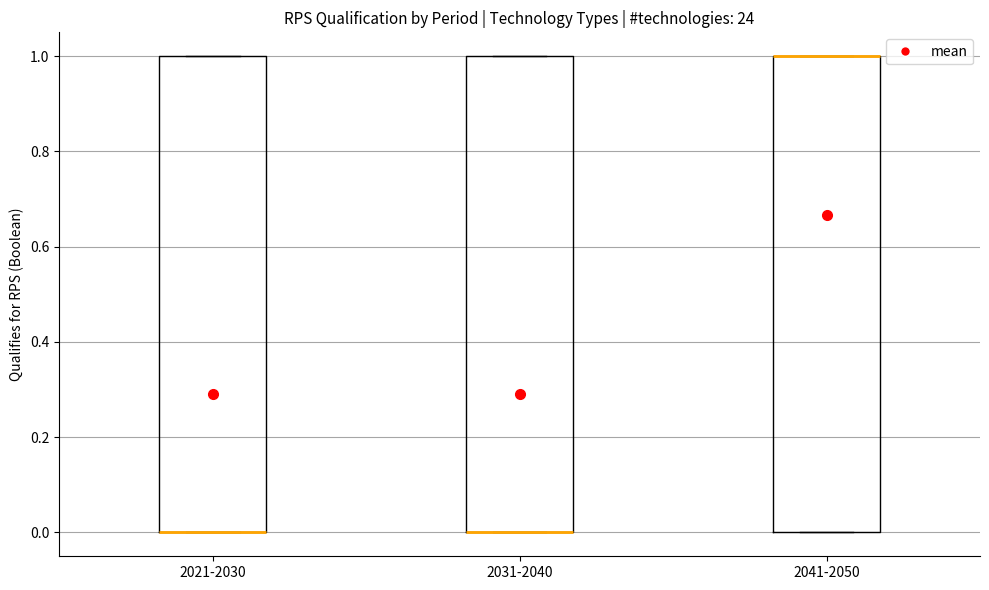

Reading left to right, transcribe this box plot: for each box, give where its median line is, the range the box spans, and where its two whiskers end, as read against the y-axis. The values are not printed on the chart, so give them approximately, as read against the axis.

2021-2030: median 0 (drawn on the box's lower edge), box 0 to 1, whiskers 0 to 1
2031-2040: median 0 (drawn on the box's lower edge), box 0 to 1, whiskers 0 to 1
2041-2050: median 1 (drawn on the box's upper edge), box 0 to 1, whiskers 0 to 1